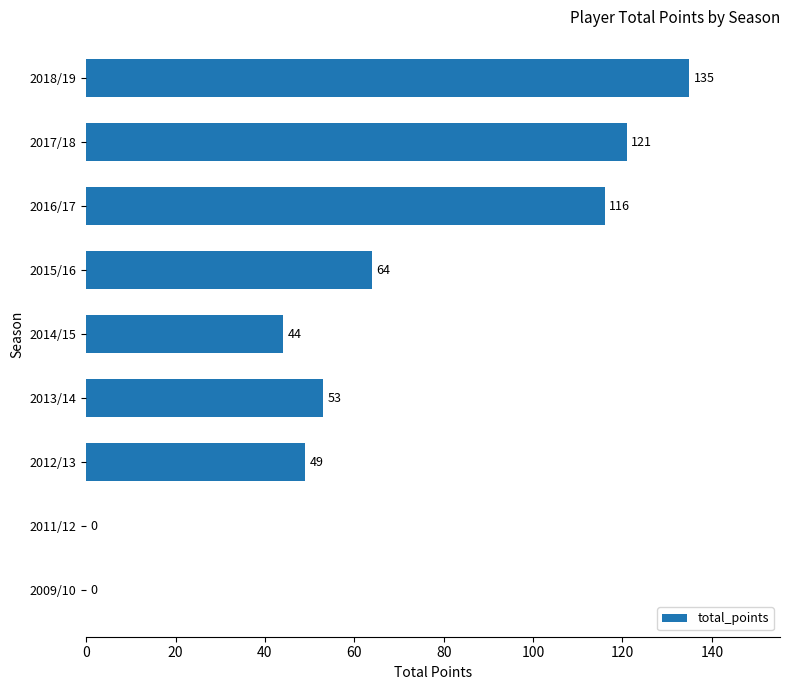

What is the change in value from 2009/10 to 2014/15?

+44